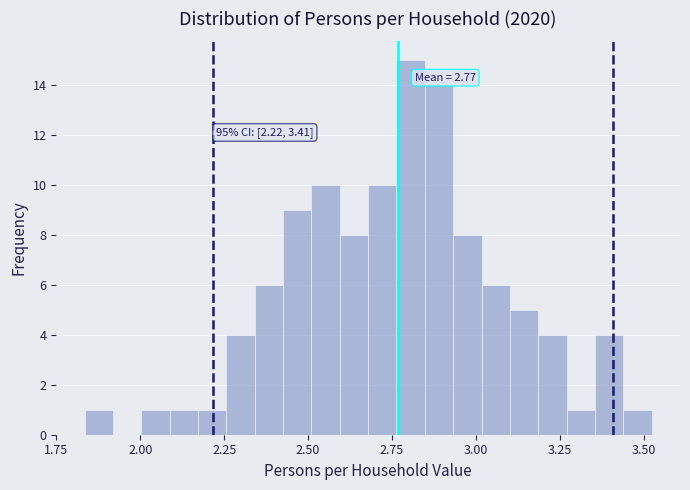

Read against the x-axis, roughly where is the centre of the tallest bar?

2.80